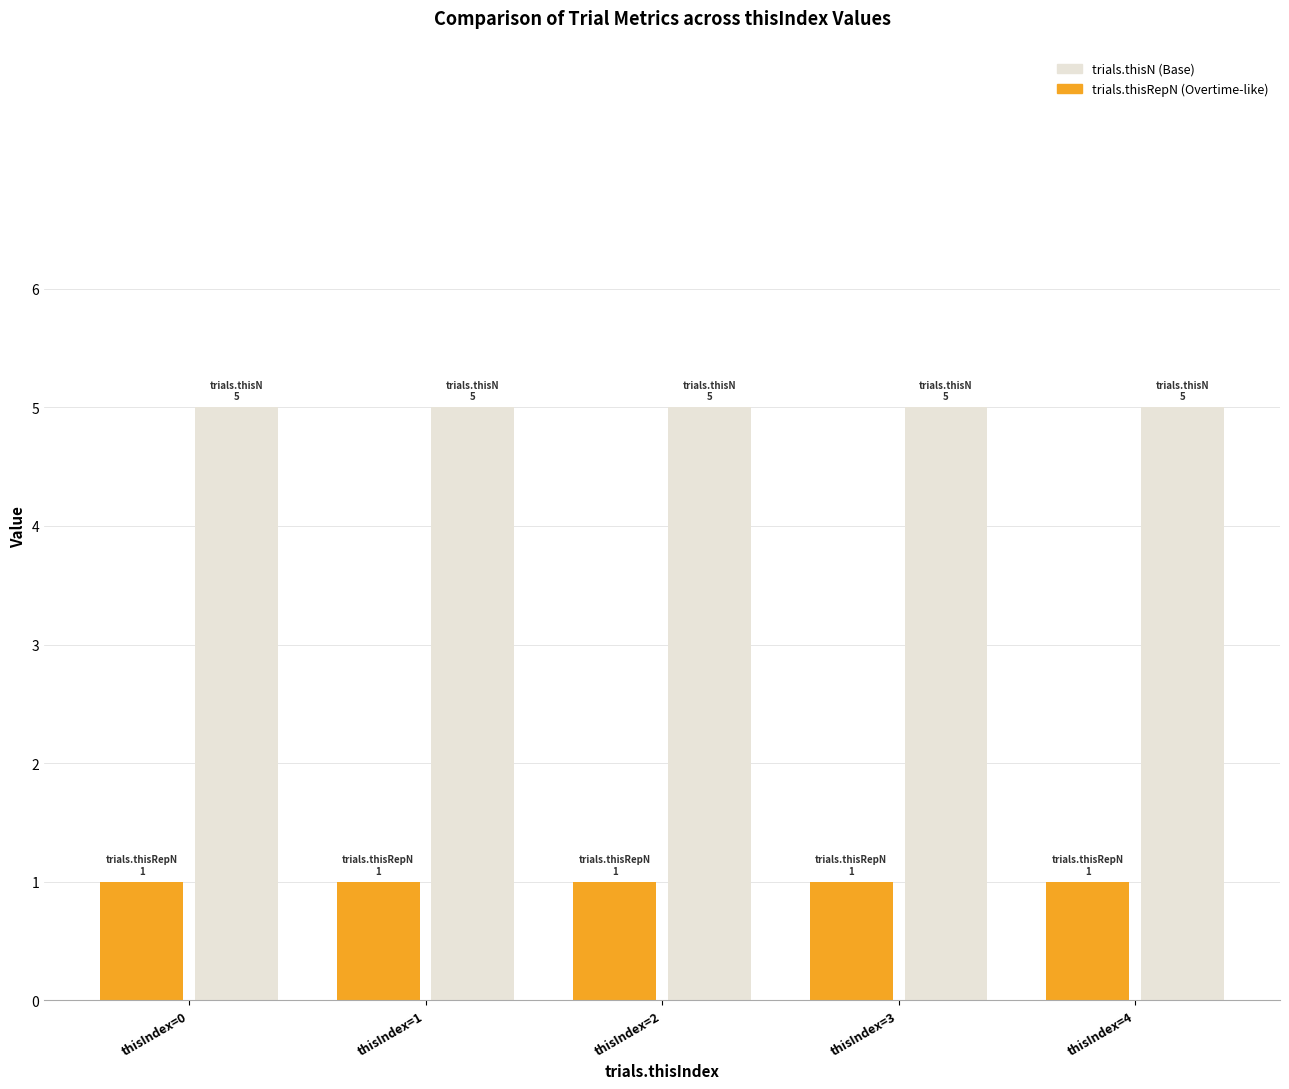

What is the difference between the highest and lowest values at thisIndex=2?

4